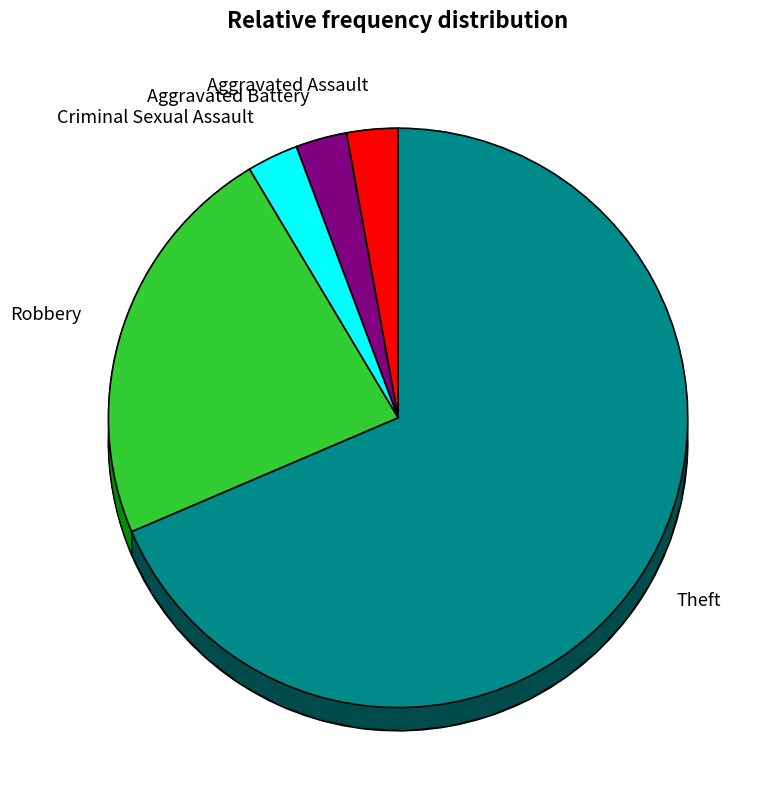

To the nearest percent, what is the difference between the largest and smallest slice percentages?

66%